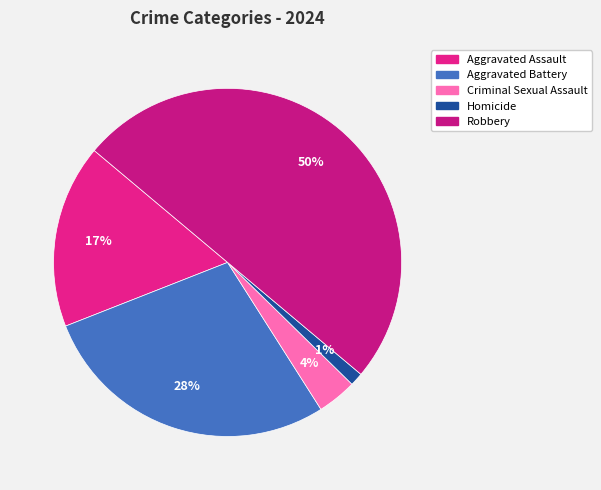

Which category has the biggest portion of the pie?

Robbery